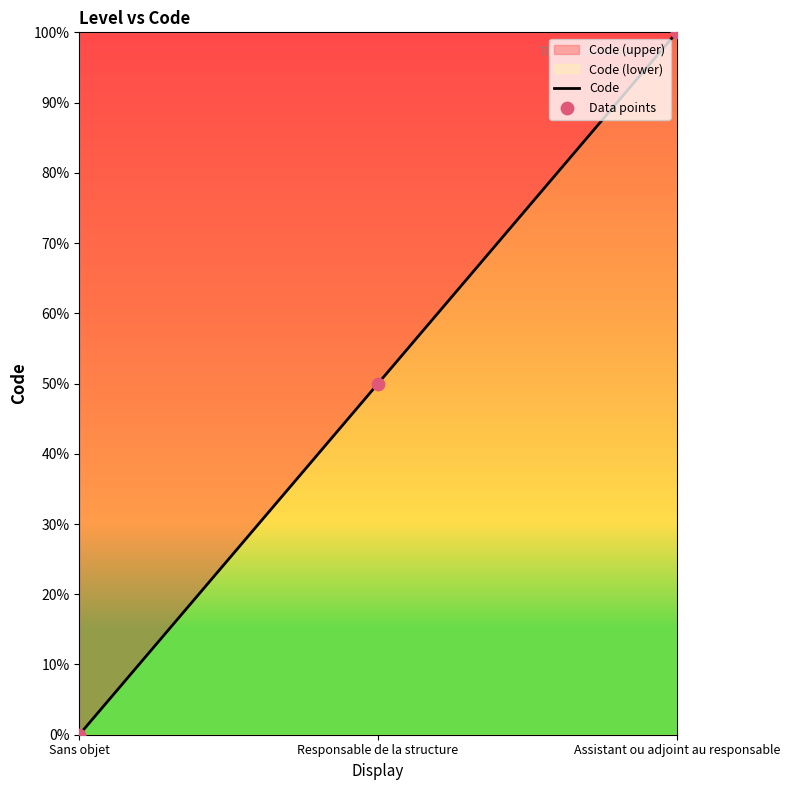

Is the value of Code at Sans objet greater than the value of Data points at Responsable de la structure?

No